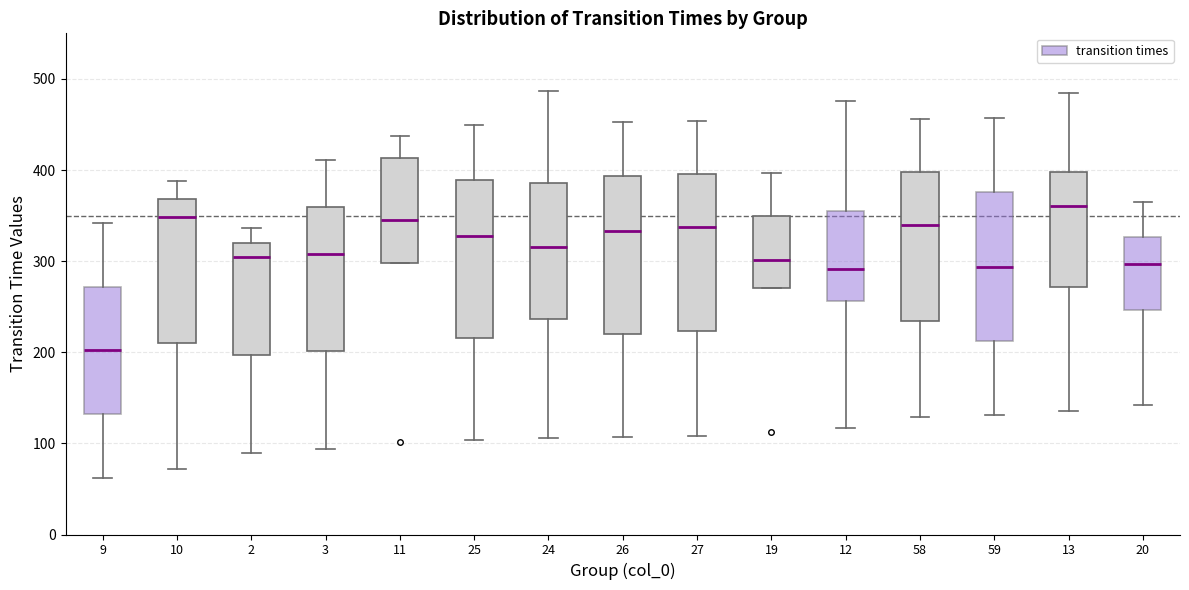

Which box has the highest median line?

13